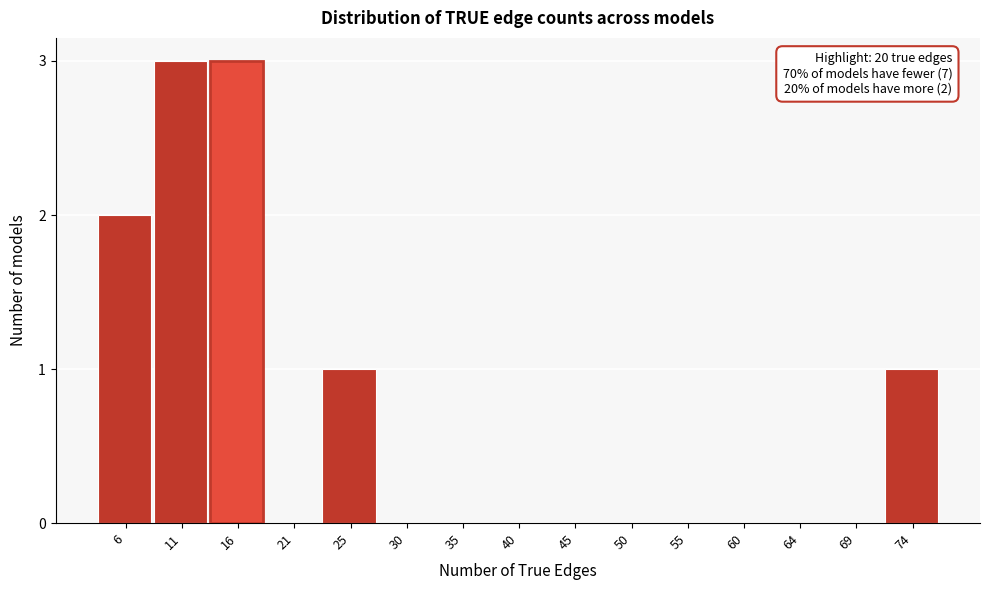

Reading right to left, what are all the values shown in this chart?

74=1	69=0	64=0	60=0	55=0	50=0	45=0	40=0	35=0	30=0	25=1	21=0	16=3	11=3	6=2